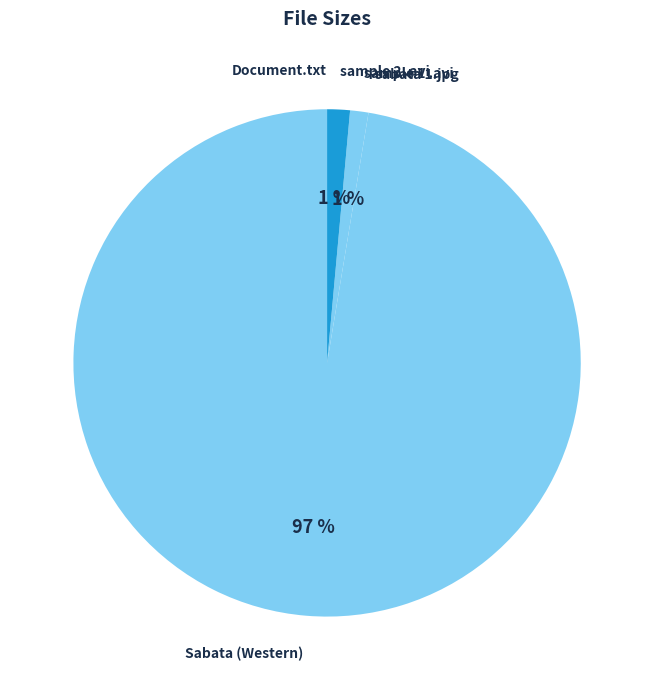

The Sabata (Western) slice represents 85% of the pie. True or false?

False